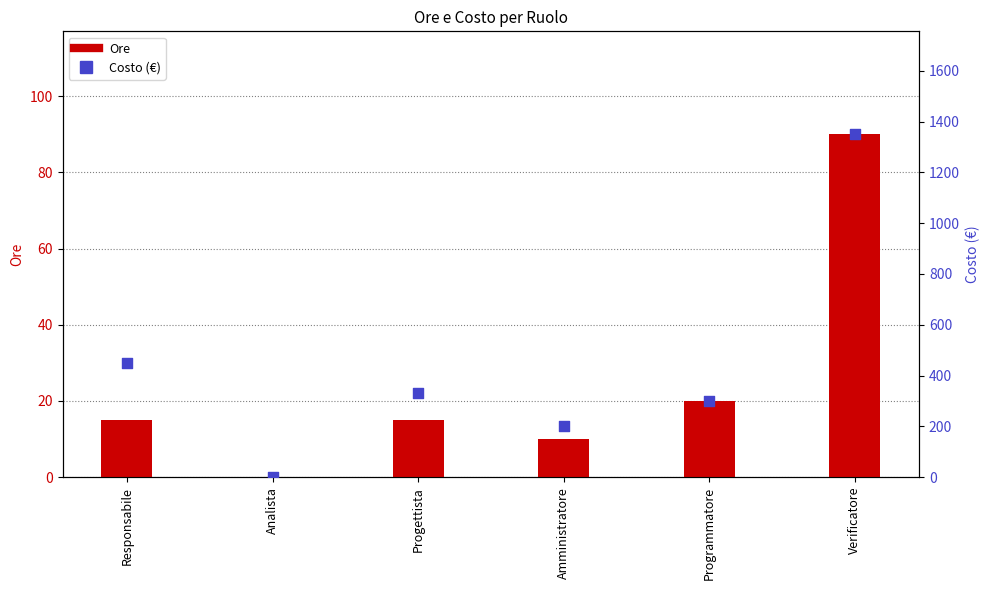

Which series has the largest Y range (max minus min)?

Costo (€)